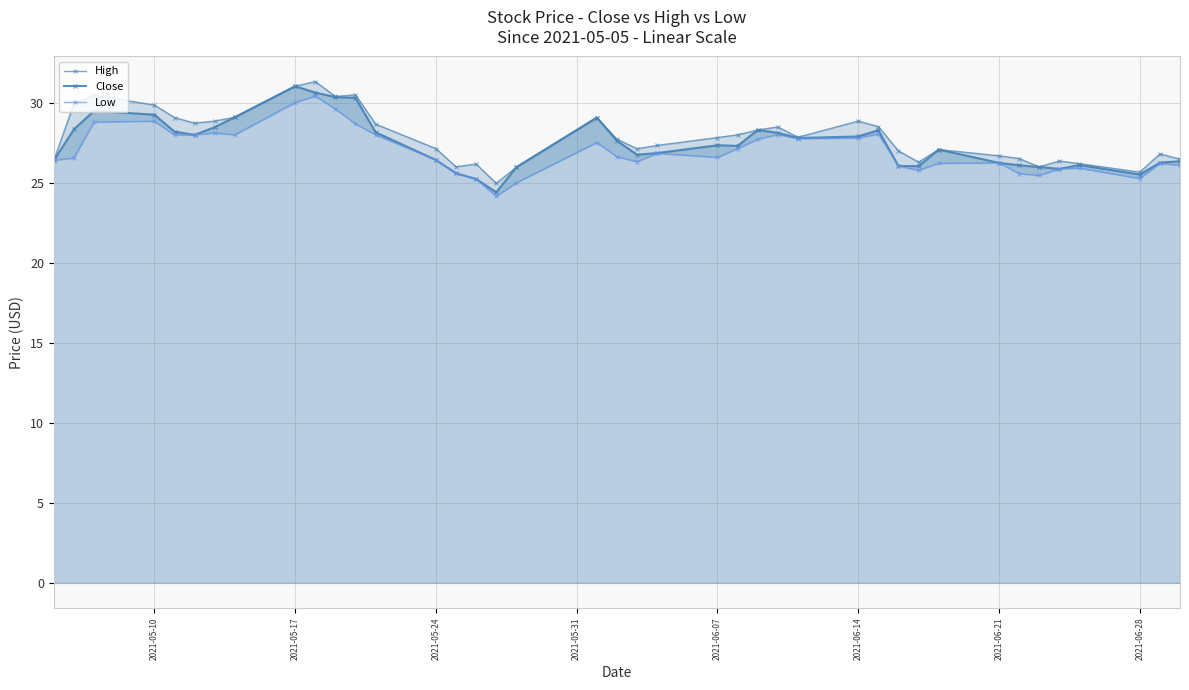

True or false: Close and High cross at least once.

False